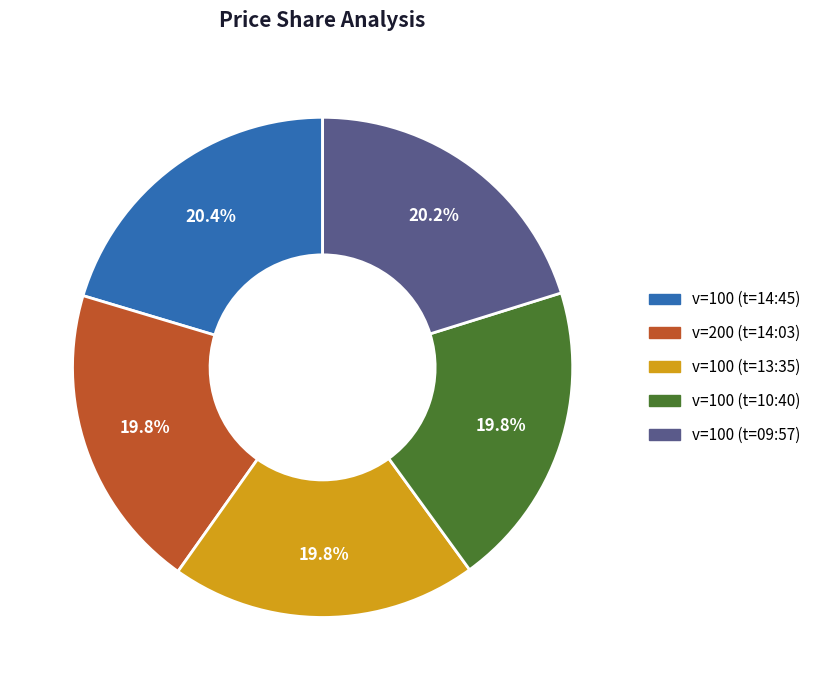

Is there a majority slice in this chart?

No